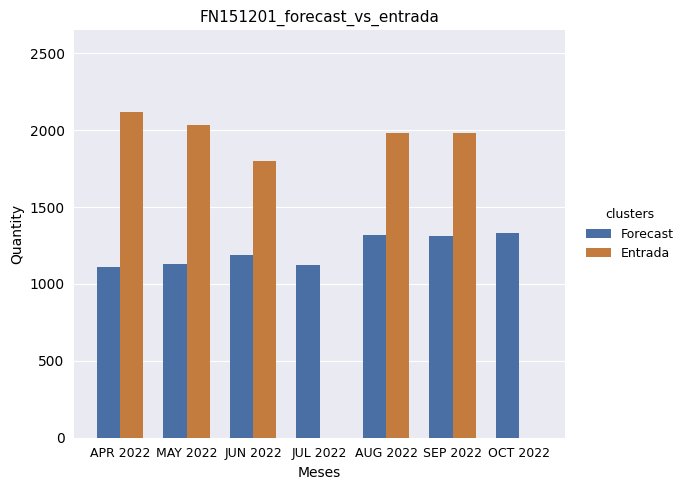

Is it true that Forecast equals 1123 at JUL 2022?

True